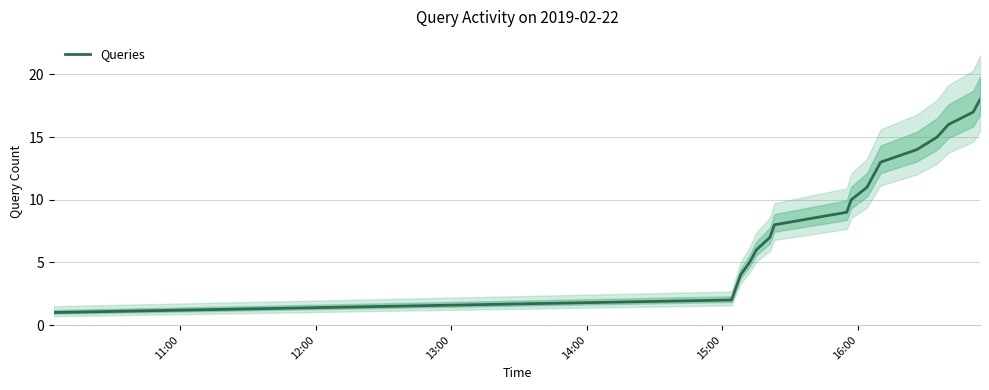

The value at 16:00 is 3. True or false?

False